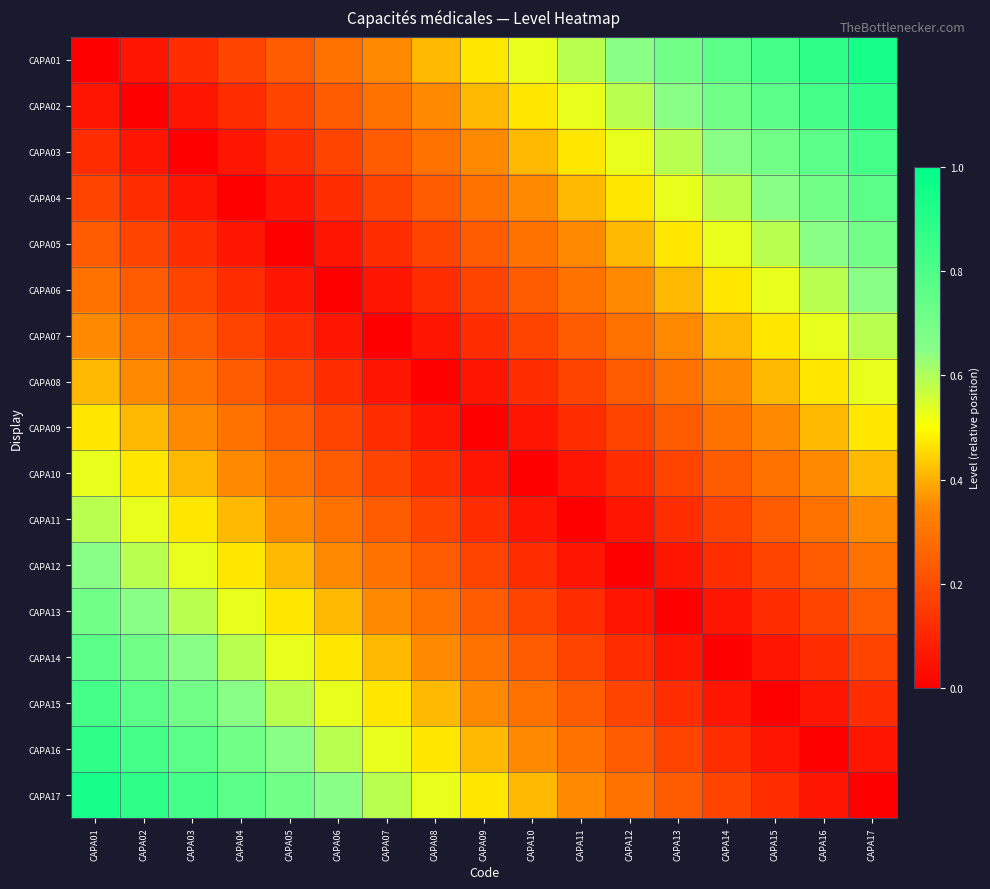

Which series has the largest range (max minus min)?

CAPA01